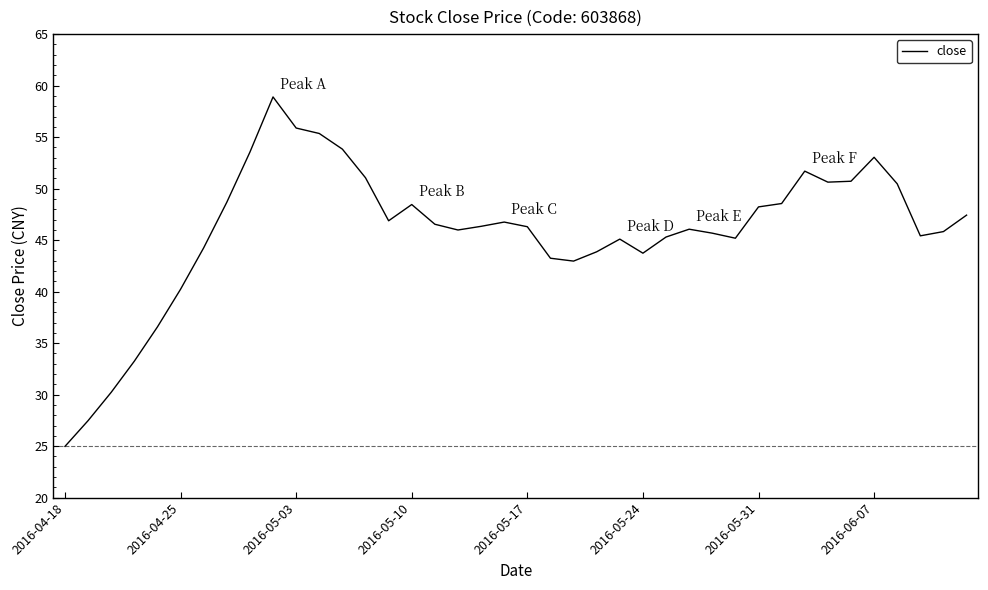

What is the difference between the maximum and minimum values?

33.9